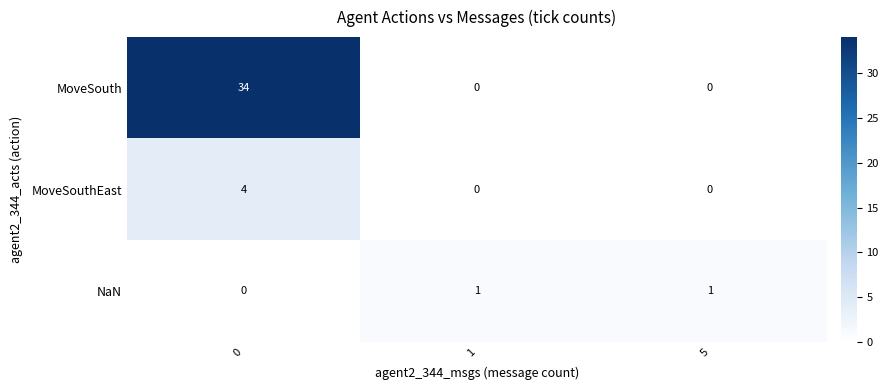

What is the maximum value shown in the chart?

34